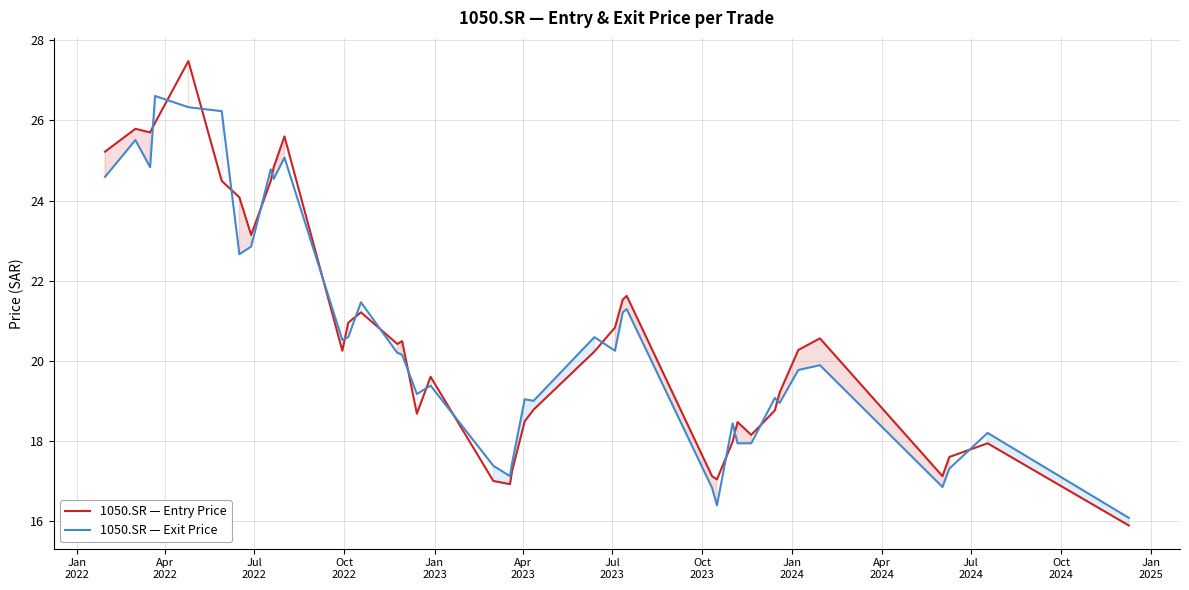

How many data points in 1050.SR — Entry Price are above 20?

22